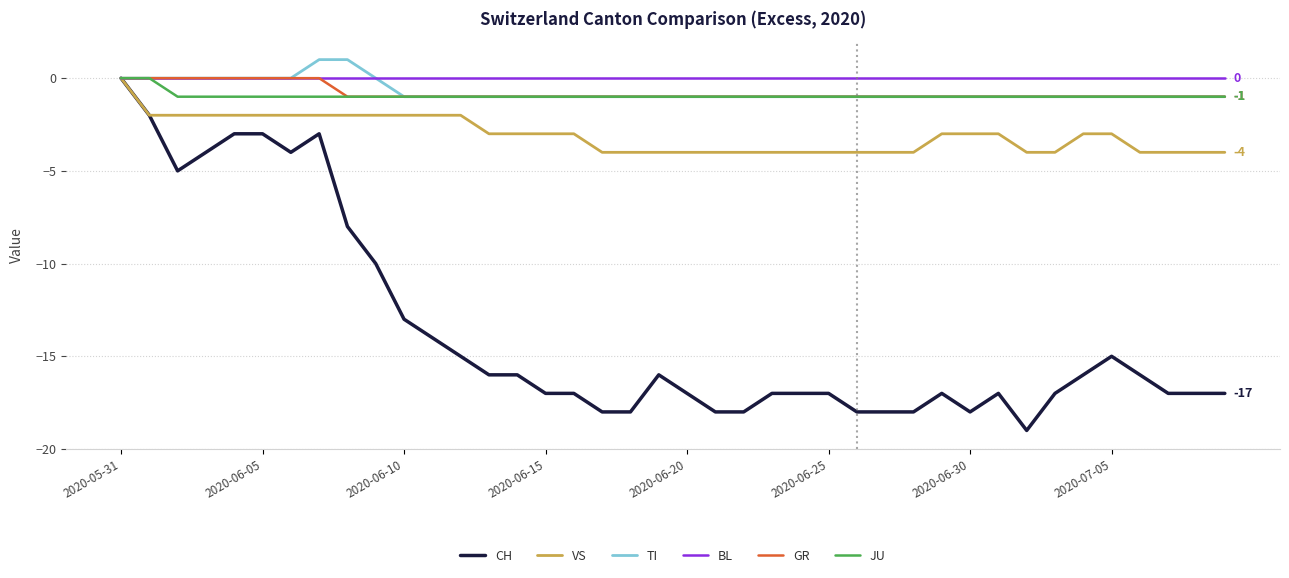

Which series has the largest range (max minus min)?

CH